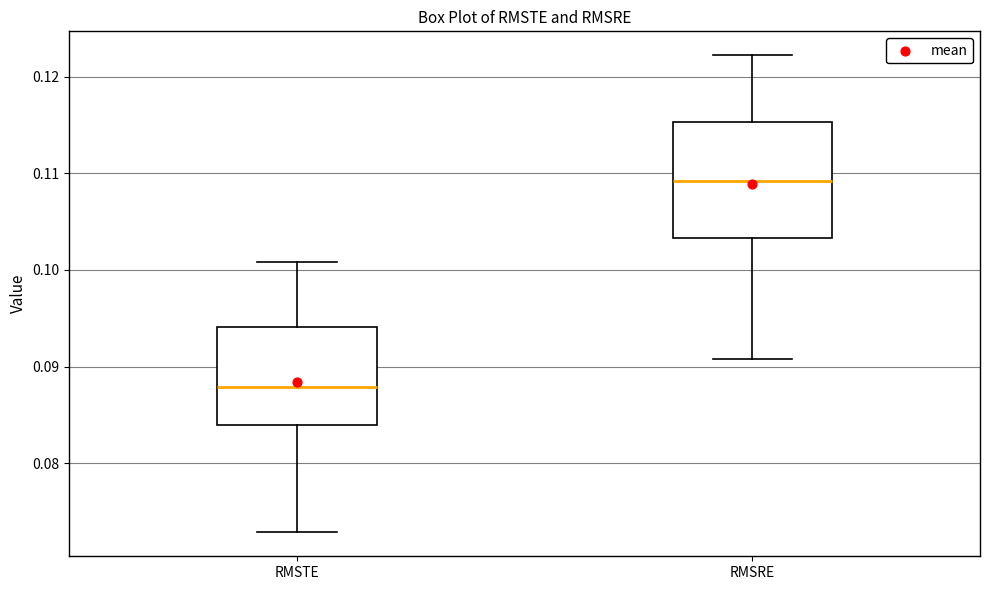

Which box has the lowest median line?

RMSTE